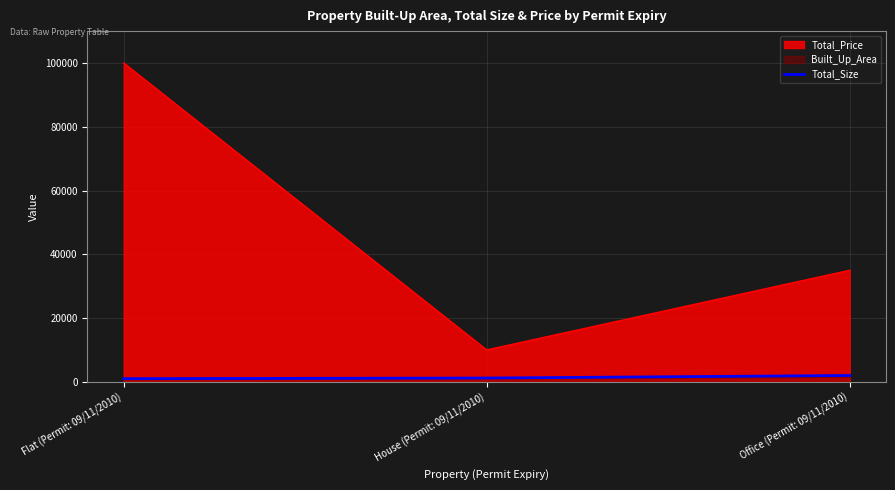

What is the minimum value shown in the chart?

900